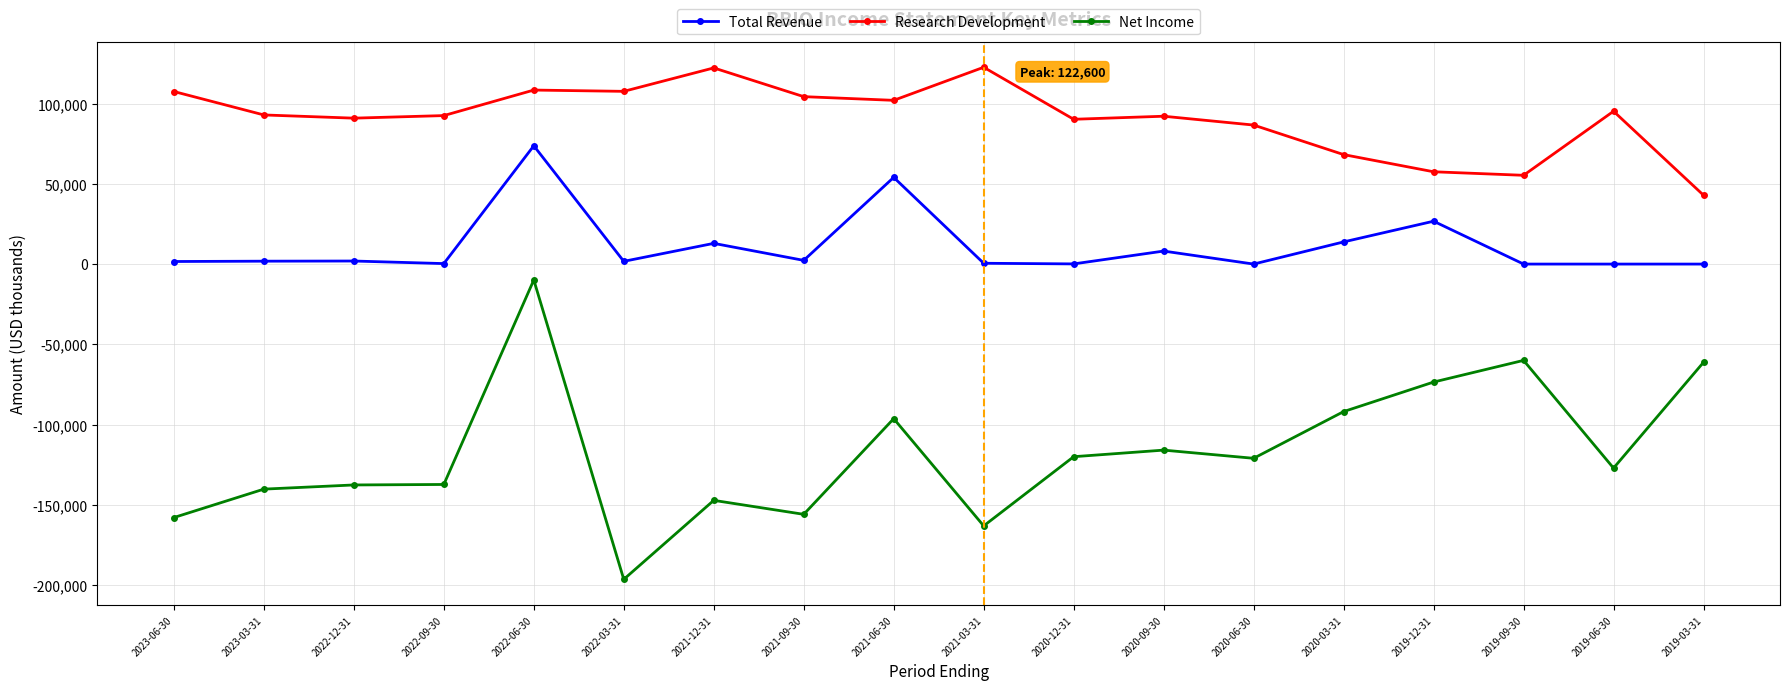

In Research Development, how many points are higher than both neighbors (excluding endpoints)?

5